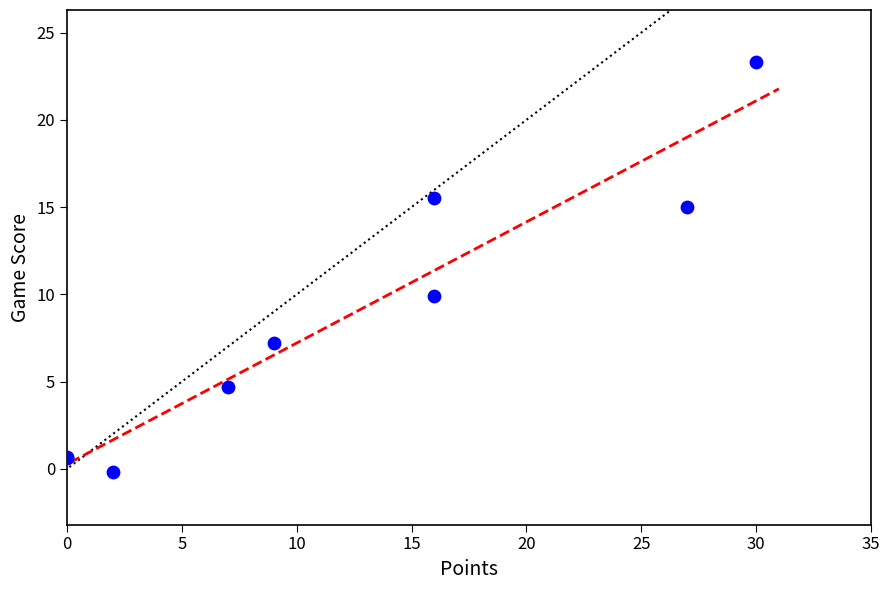

What Y value in the scatter plot is closest to 11?

9.9